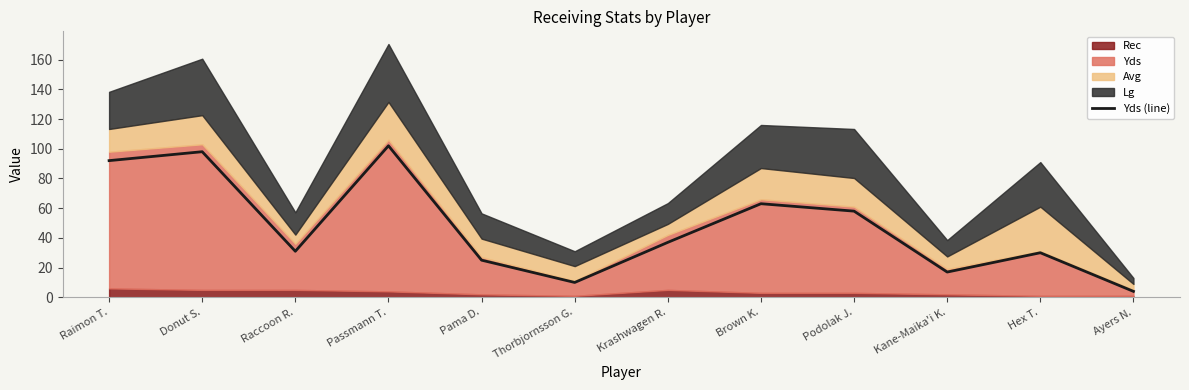

Does the chart display data point markers on the line(s)?

No